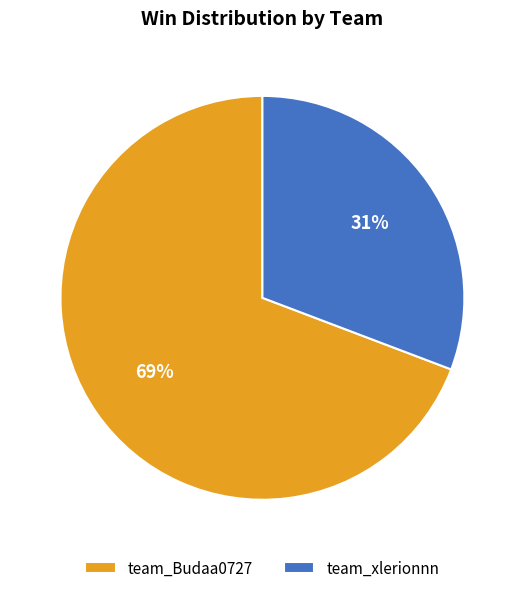

To the nearest percent, what is the combined percentage of team_xlerionnn and team_Budaa0727?

100%